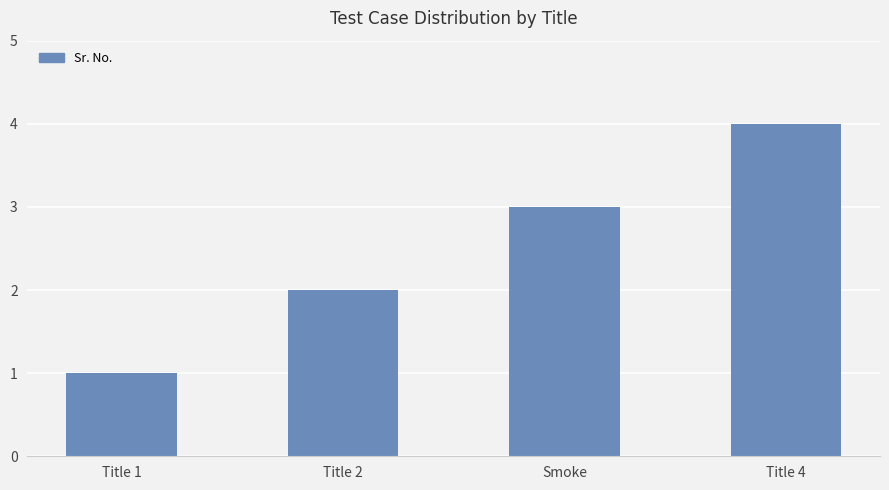

Count the values in the range 2 to 4.

3